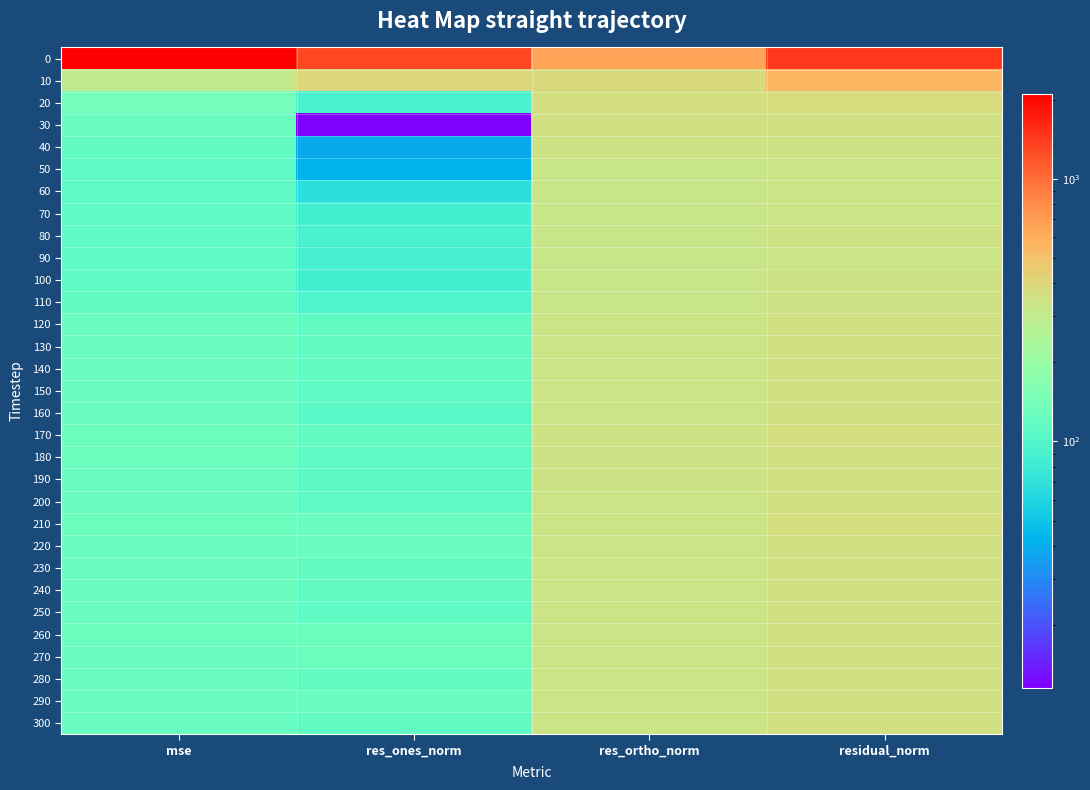

Reading right to left, extract all data points from this chart.

0: residual_norm=1450.8	res_ortho_norm=650.8	res_ones_norm=1296.7	mse=2104.9
10: residual_norm=557.1	res_ortho_norm=385.0	res_ones_norm=402.7	mse=310.4
20: residual_norm=374.2	res_ortho_norm=362.8	res_ones_norm=91.8	mse=140.0
30: residual_norm=354.4	res_ortho_norm=354.2	res_ones_norm=11.5	mse=125.6
40: residual_norm=341.5	res_ortho_norm=339.3	res_ones_norm=38.9	mse=116.6
50: residual_norm=332.7	res_ortho_norm=329.9	res_ones_norm=42.8	mse=110.7
60: residual_norm=332.7	res_ortho_norm=325.9	res_ones_norm=66.7	mse=110.7
70: residual_norm=336.5	res_ortho_norm=325.7	res_ones_norm=84.8	mse=113.3
80: residual_norm=338.4	res_ortho_norm=325.8	res_ones_norm=91.6	mse=114.5
90: residual_norm=336.8	res_ortho_norm=325.1	res_ones_norm=87.8	mse=113.4
100: residual_norm=338.6	res_ortho_norm=327.6	res_ones_norm=85.5	mse=114.7
110: residual_norm=342.2	res_ortho_norm=328.5	res_ones_norm=95.9	mse=117.1
120: residual_norm=355.7	res_ortho_norm=336.1	res_ones_norm=116.4	mse=126.5
130: residual_norm=356.2	res_ortho_norm=336.7	res_ones_norm=116.1	mse=126.9
140: residual_norm=354.7	res_ortho_norm=335.4	res_ones_norm=115.3	mse=125.8
150: residual_norm=355.6	res_ortho_norm=336.6	res_ones_norm=114.8	mse=126.5
160: residual_norm=352.3	res_ortho_norm=335.8	res_ones_norm=106.7	mse=124.1
170: residual_norm=360.2	res_ortho_norm=340.1	res_ones_norm=118.8	mse=129.7
180: residual_norm=358.4	res_ortho_norm=339.8	res_ones_norm=114.2	mse=128.5
190: residual_norm=355.5	res_ortho_norm=338.3	res_ones_norm=109.3	mse=126.4
200: residual_norm=353.0	res_ortho_norm=335.2	res_ones_norm=110.8	mse=124.6
210: residual_norm=359.5	res_ortho_norm=336.8	res_ones_norm=125.7	mse=129.2
220: residual_norm=355.3	res_ortho_norm=333.6	res_ones_norm=122.5	mse=126.3
230: residual_norm=353.5	res_ortho_norm=333.1	res_ones_norm=118.2	mse=124.9
240: residual_norm=354.1	res_ortho_norm=335.0	res_ones_norm=114.9	mse=125.4
250: residual_norm=353.8	res_ortho_norm=335.4	res_ones_norm=112.7	mse=125.2
260: residual_norm=357.2	res_ortho_norm=333.3	res_ones_norm=128.6	mse=127.6
270: residual_norm=356.0	res_ortho_norm=332.4	res_ones_norm=127.5	mse=126.7
280: residual_norm=352.3	res_ortho_norm=331.8	res_ones_norm=118.4	mse=124.1
290: residual_norm=356.4	res_ortho_norm=334.8	res_ones_norm=122.3	mse=127.0
300: residual_norm=352.6	res_ortho_norm=333.3	res_ones_norm=114.9	mse=124.3